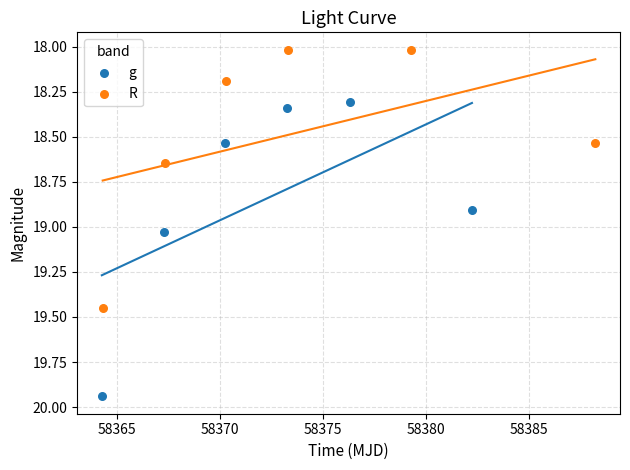

What are all the series names shown in the legend?

g, R